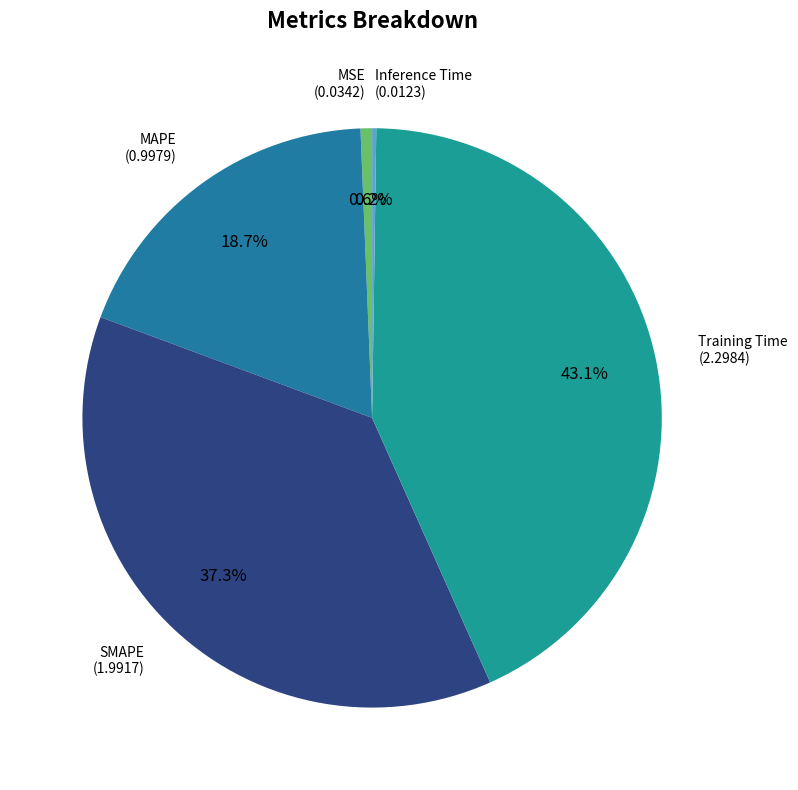

Which category has the smallest portion of the pie?

Inference Time